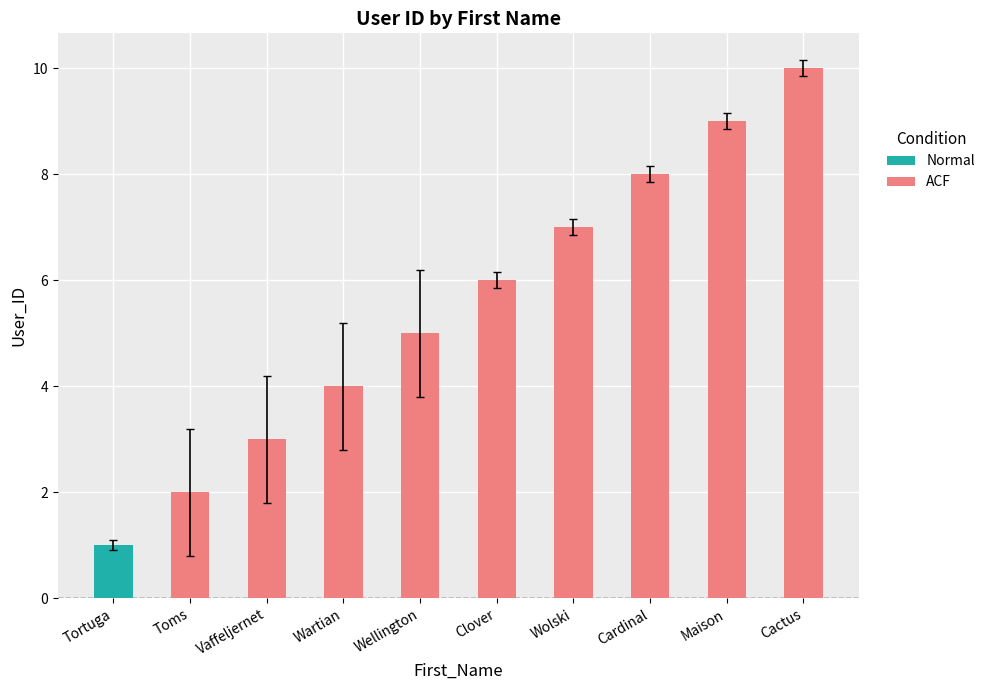

What is the maximum value shown in the chart?

10